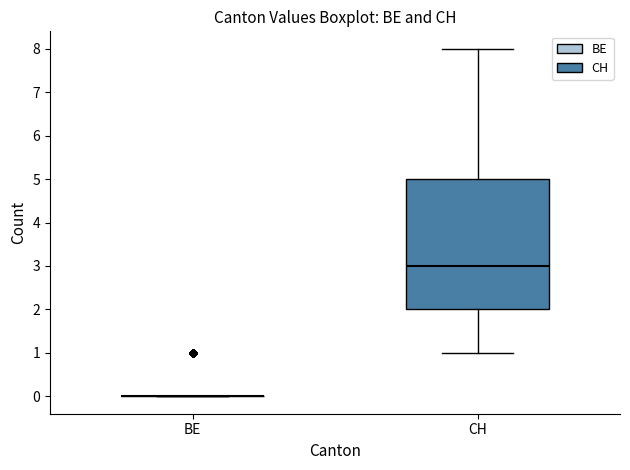

Which box is the tallest, from its lower edge to its upper edge?

CH